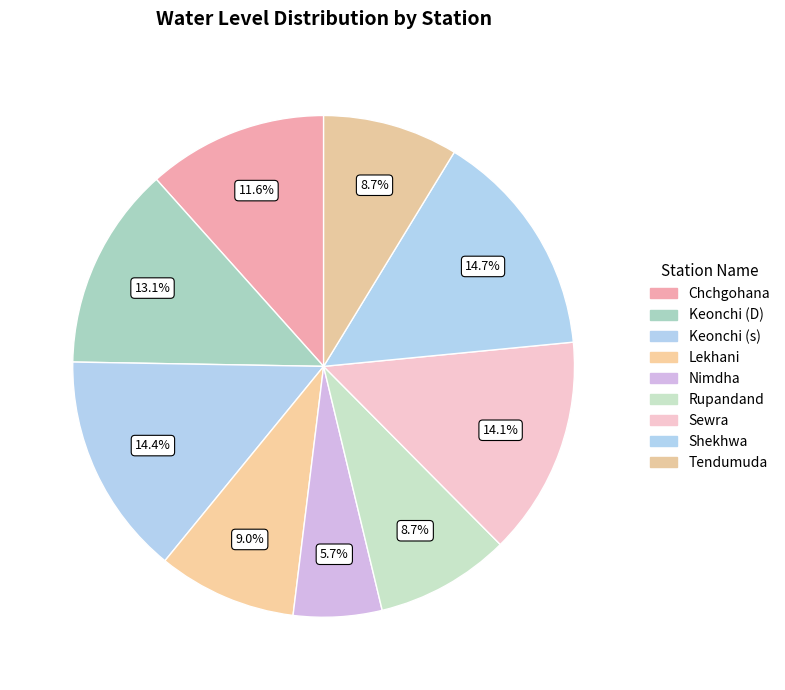

True or false: Keonchi (s) accounts for 14% of the total.

True